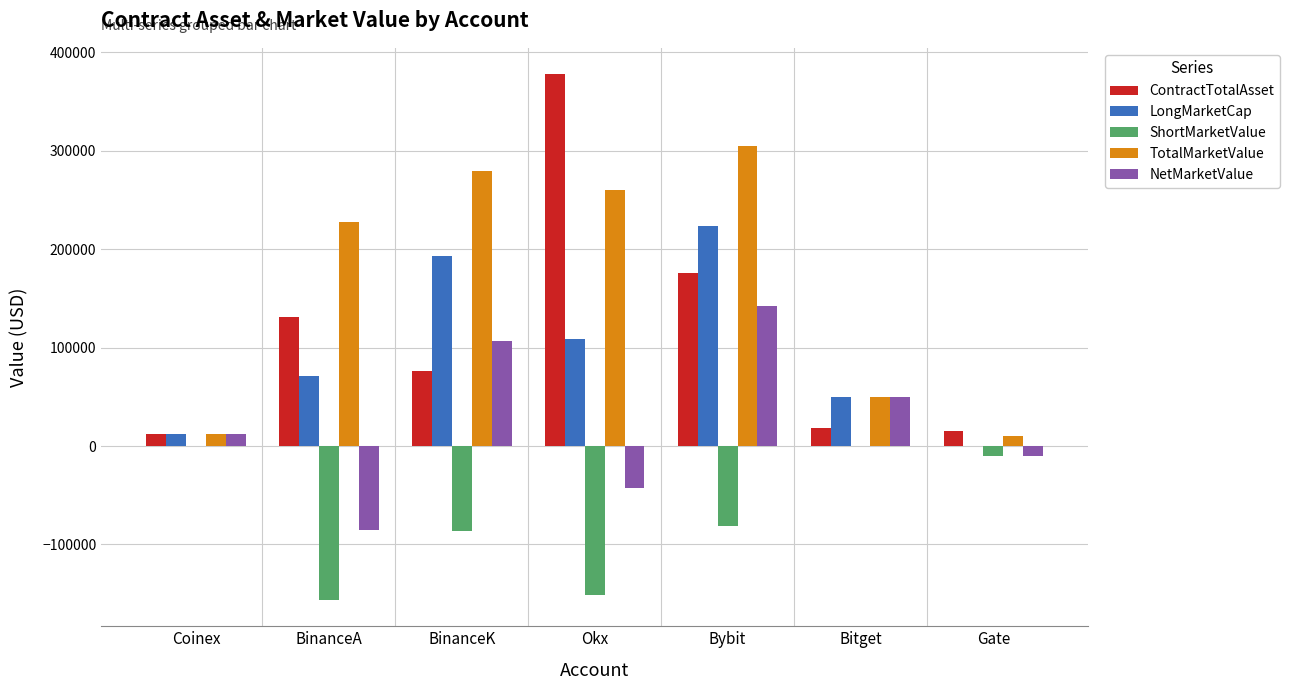

Which label corresponds to the largest value in the chart?

Okx